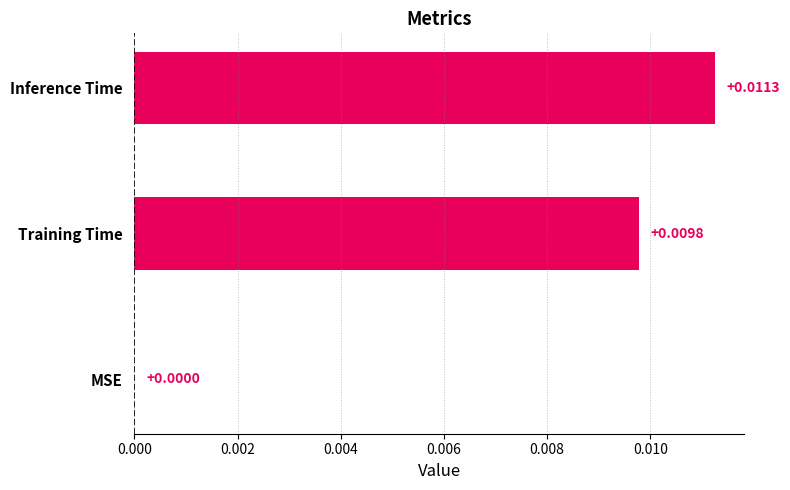

At which category does the chart reach its peak across all series?

Inference Time